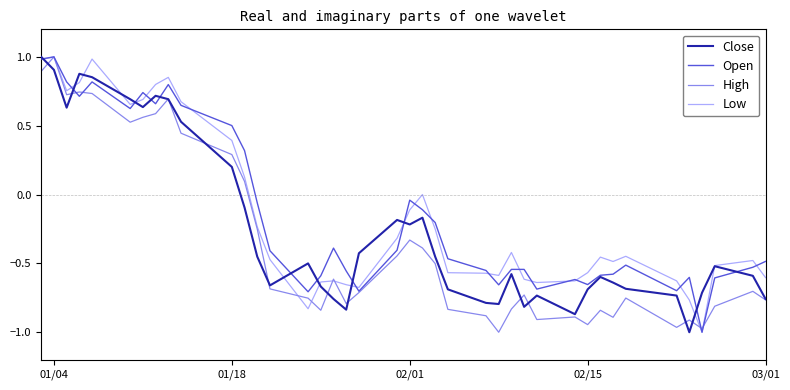

What is the maximum value for Open?

1.0